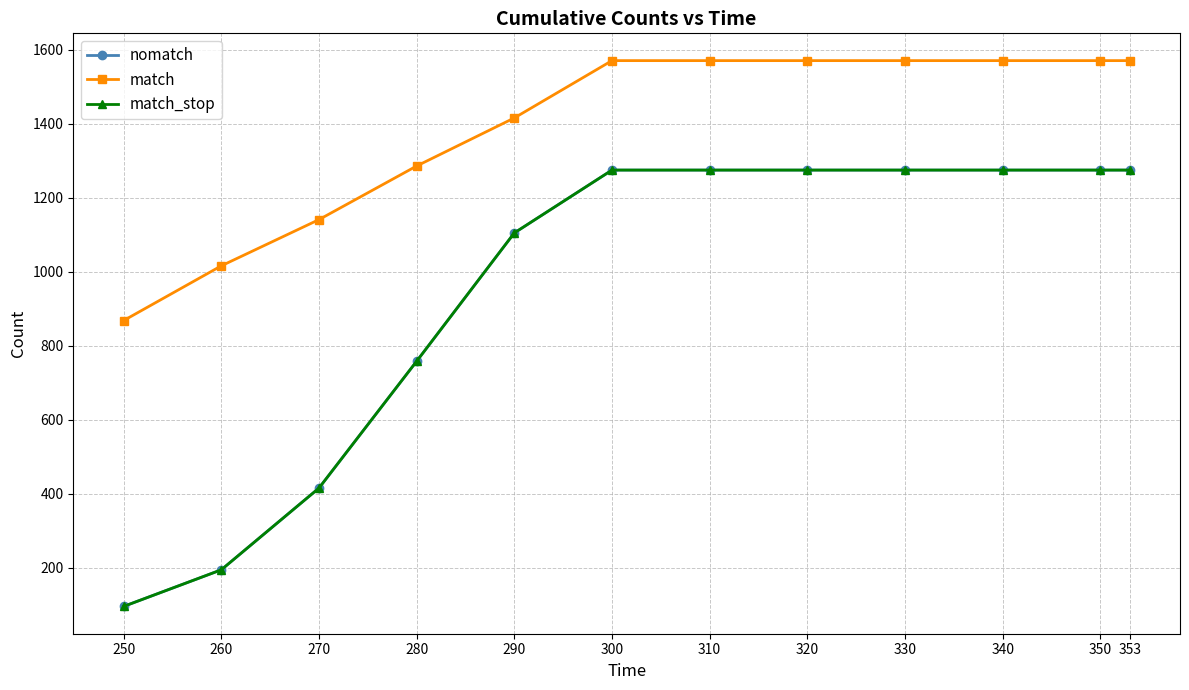

Which series has the widest spread of values?

nomatch